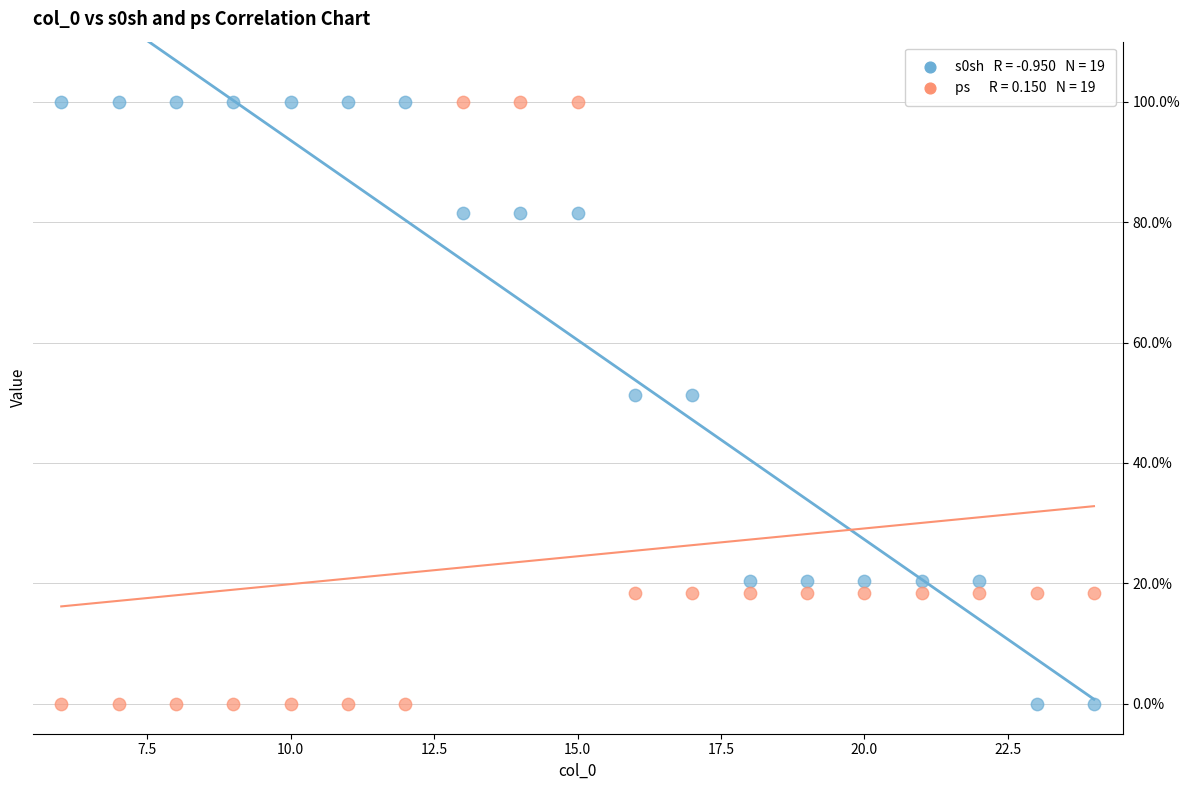

Across all data points, what is the range of Y values (max minus min)?

99.9